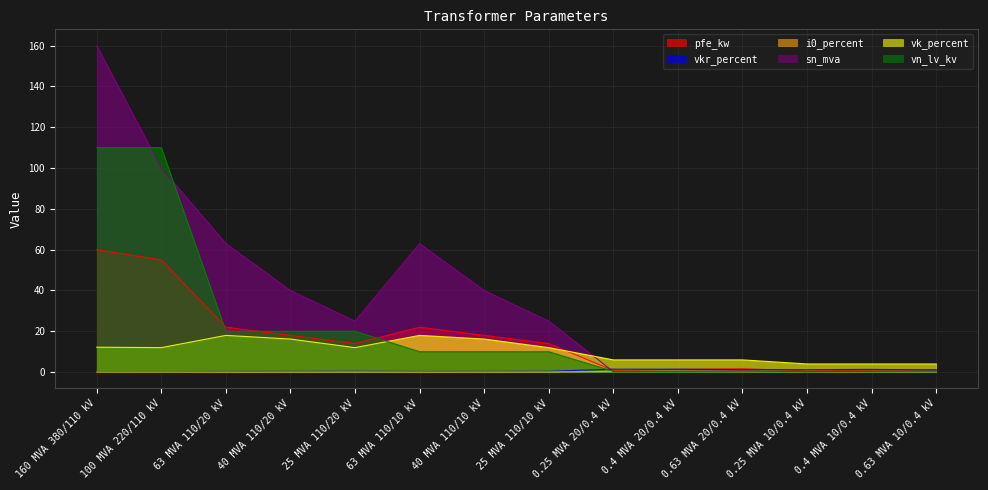

The value of vk_percent at 0.25 MVA 20/0.4 kV is 8.7. True or false?

False